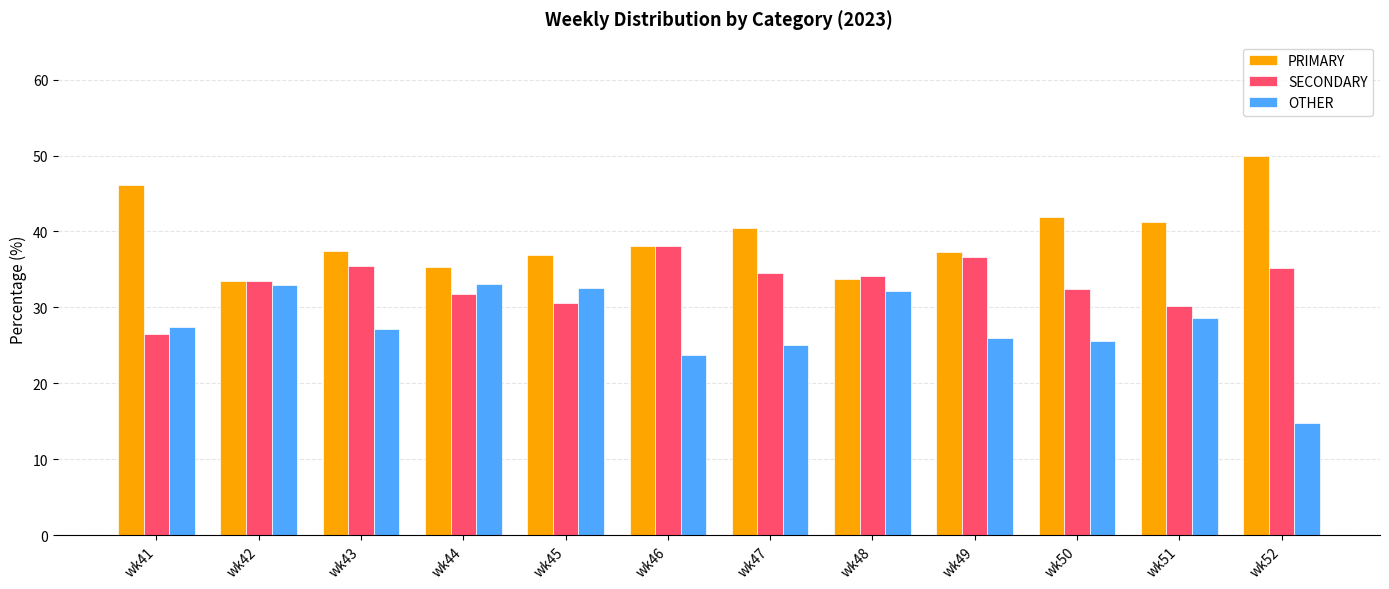

At wk50, list the series in order from smallest to largest.

OTHER, SECONDARY, PRIMARY